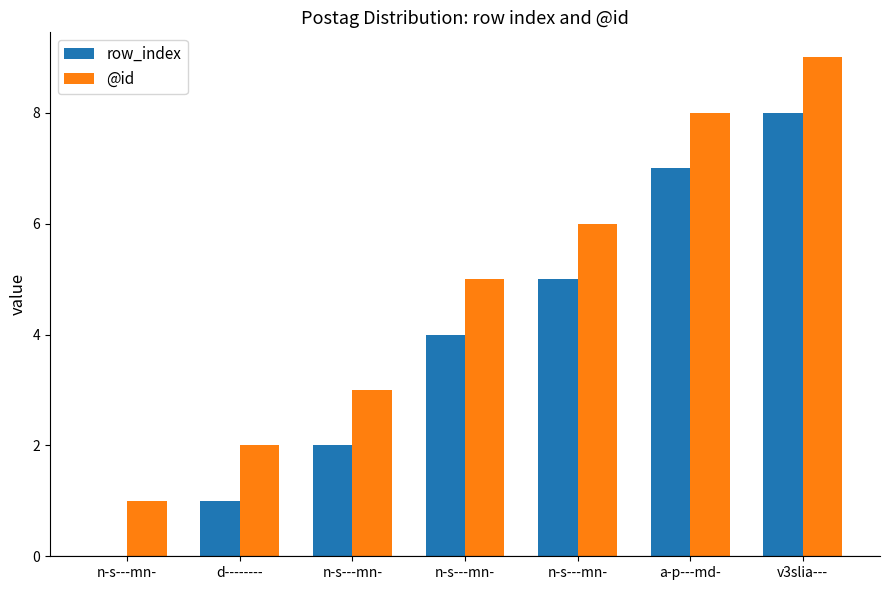

What are all the series names shown in the legend?

row_index, @id